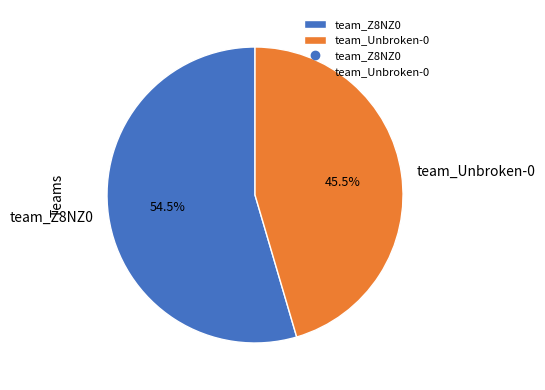

Rank the categories by value from highest to lowest.

team_Z8NZ0, team_Unbroken-0